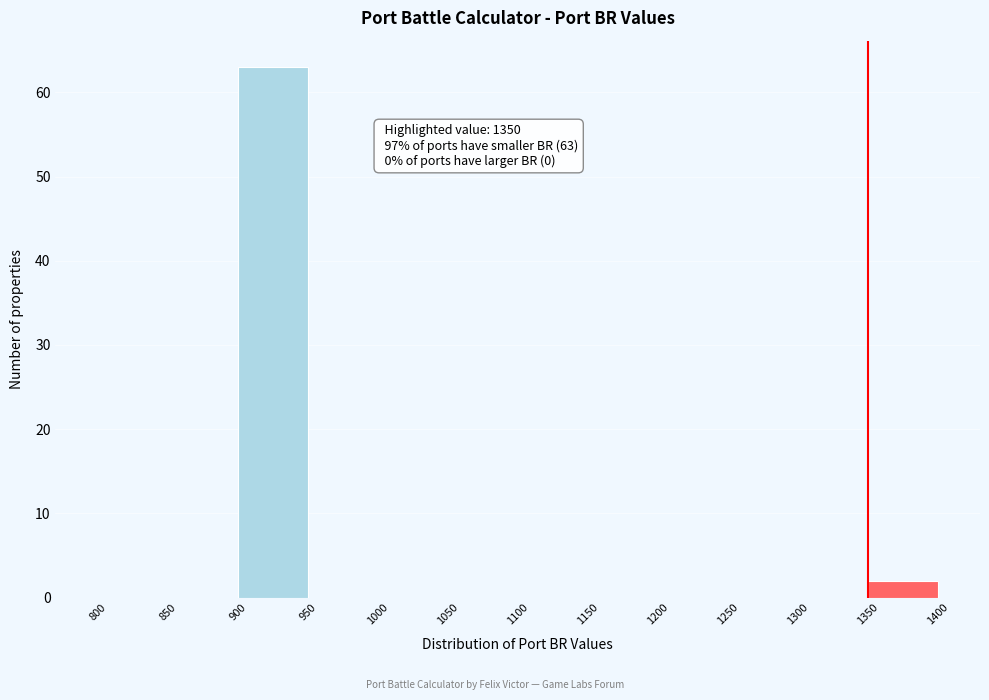

Over which range of the x-axis is the bar tallest?

900 to 950